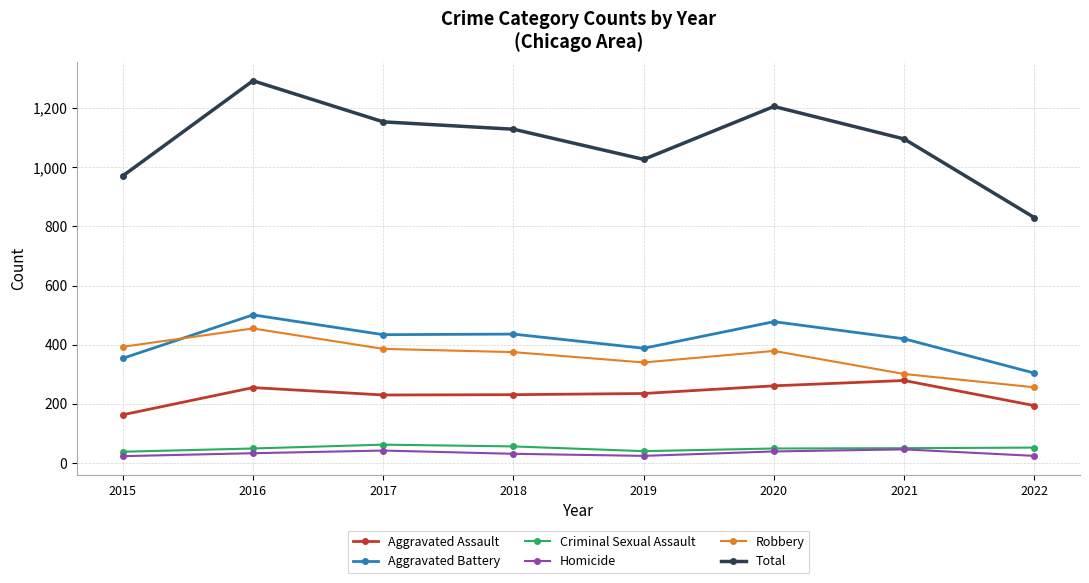

Is this an area chart (filled region under the line)?

No